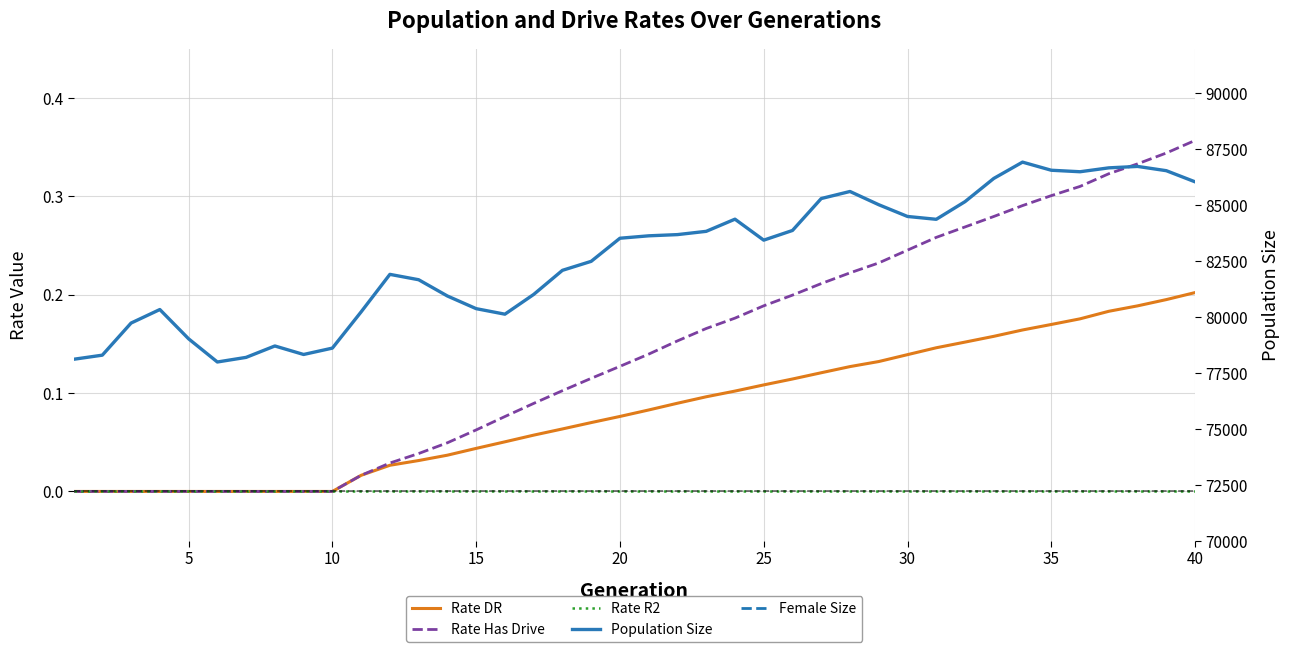

How many lines are shown in the chart?

5